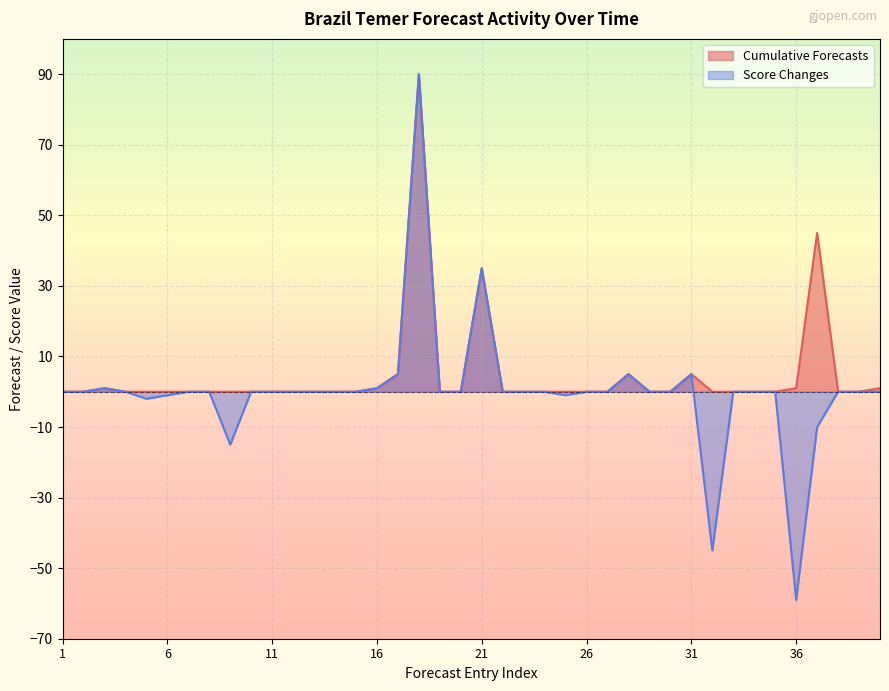

List the series in order of their overall mean, lowest first.

Score Changes, Cumulative Forecasts